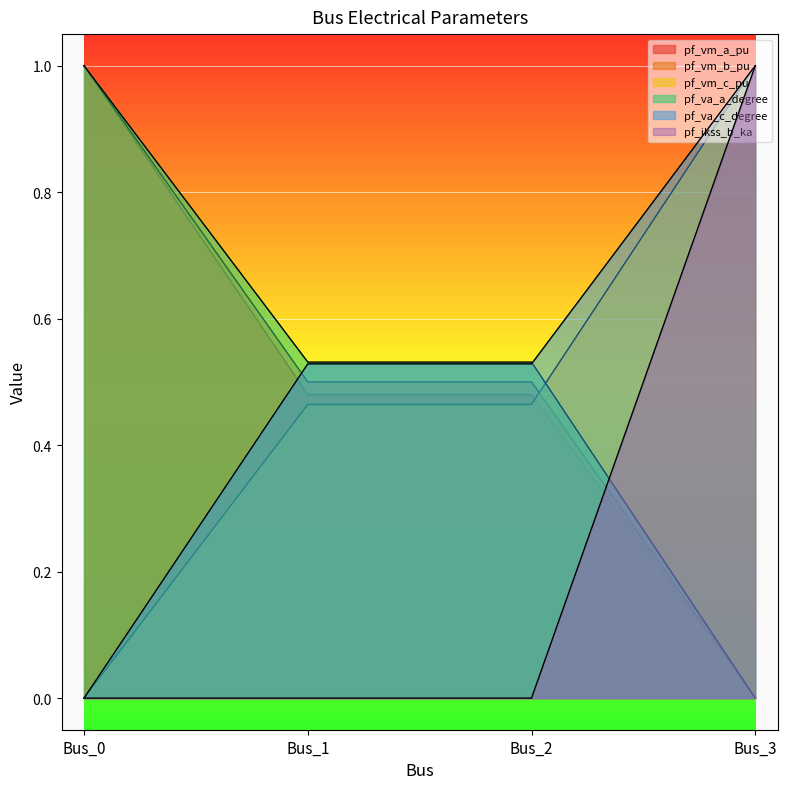

At how many categories does at least one series exceed 0?

4